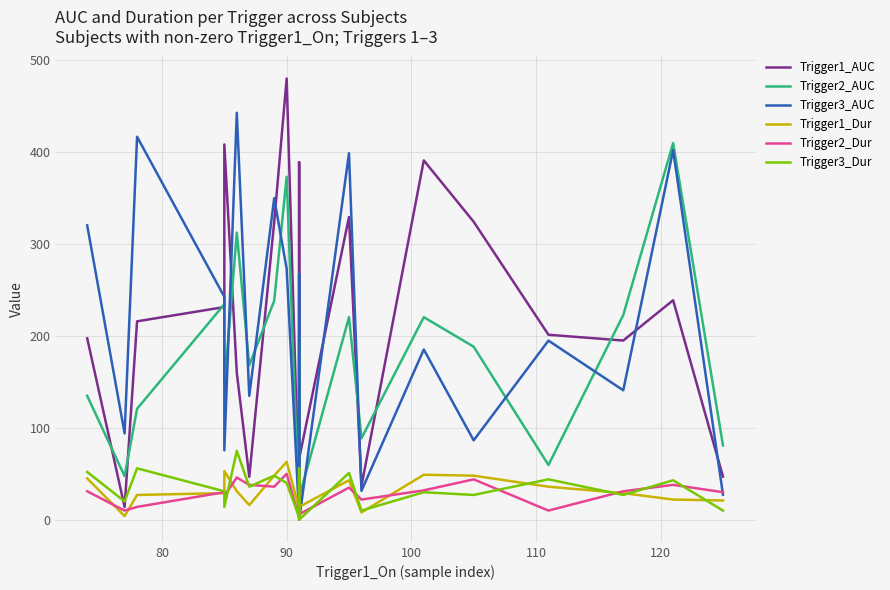

How many values in the Trigger3_AUC series are below 185?

10